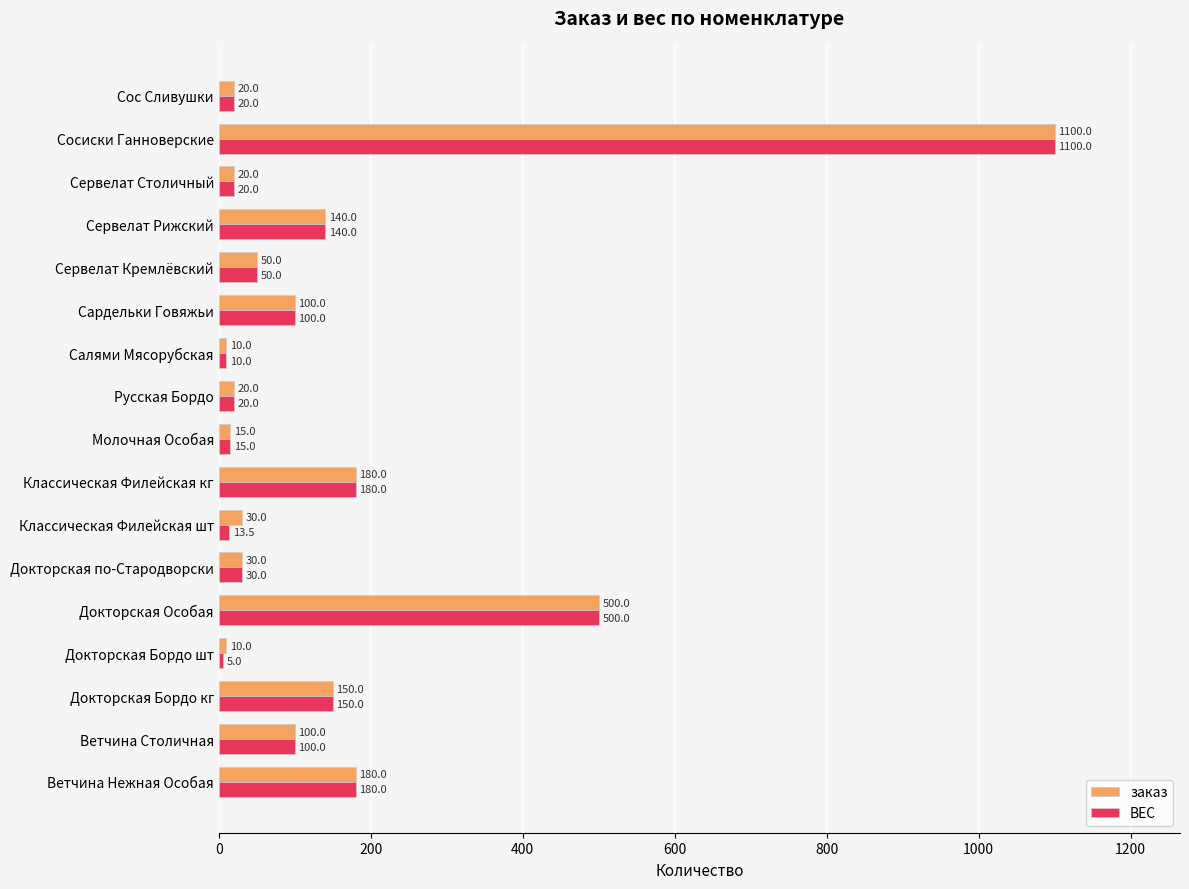

Which series has the largest range (max minus min)?

ВЕС